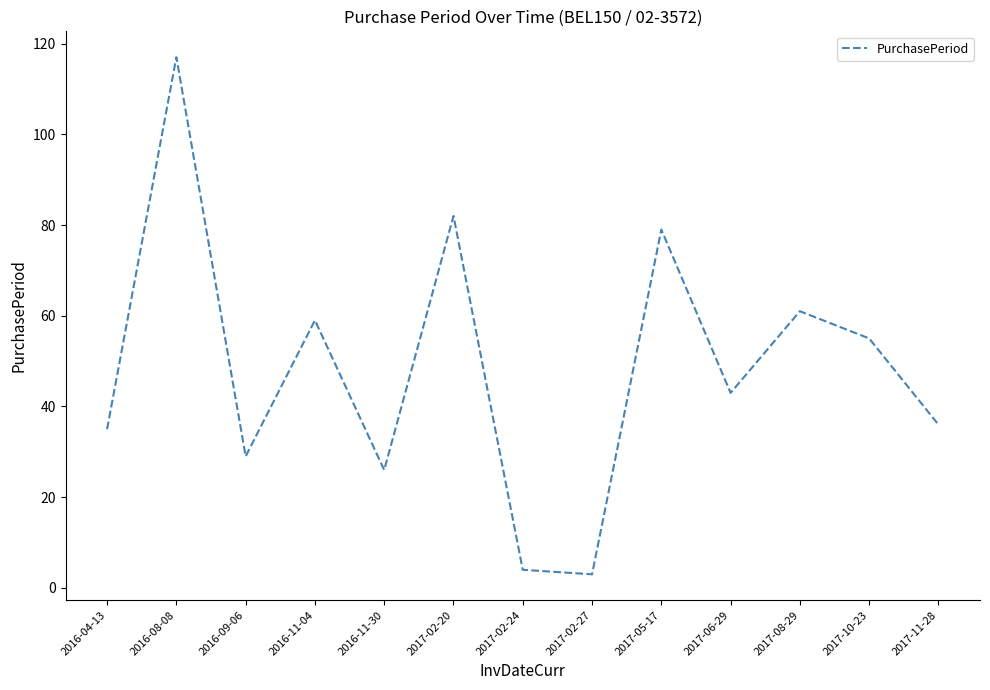

What position from the left is 2017-08-29?

11